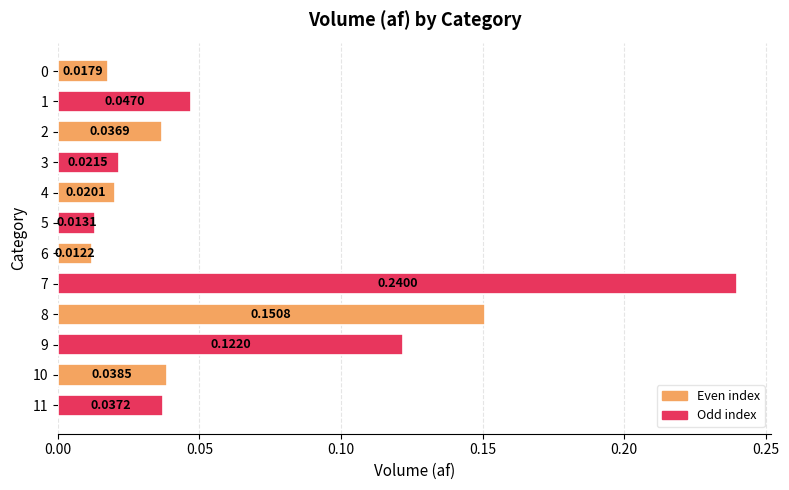

Between 0 and 7, which is larger?

7